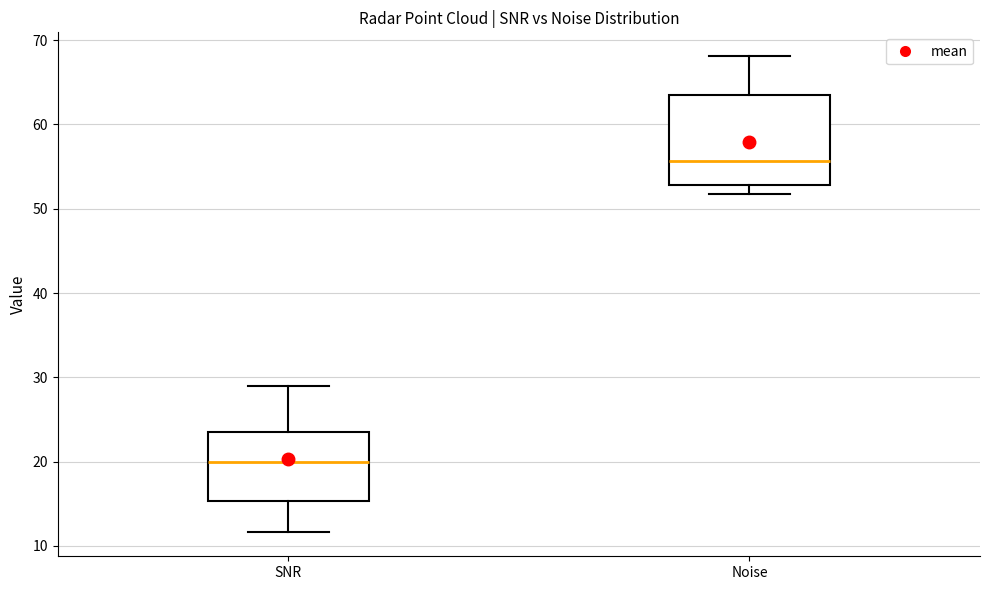

Reading left to right, transcribe this box plot: for each box, give where its median line is, the range the box spans, and where its two whiskers end, as read against the y-axis. The values are not printed on the chart, so give them approximately, as read against the axis.

SNR: median 20, box 15 to 24, whiskers 12 to 29
Noise: median 56, box 53 to 64, whiskers 52 to 68